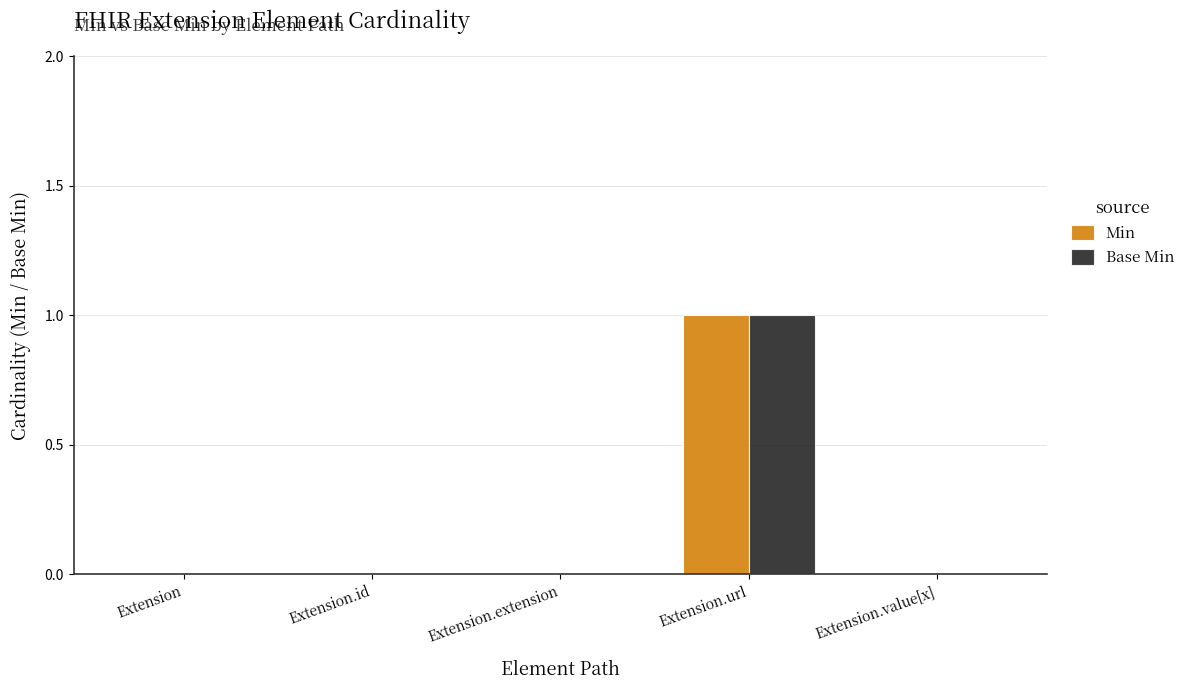

The value of Min at Extension is 0. True or false?

True